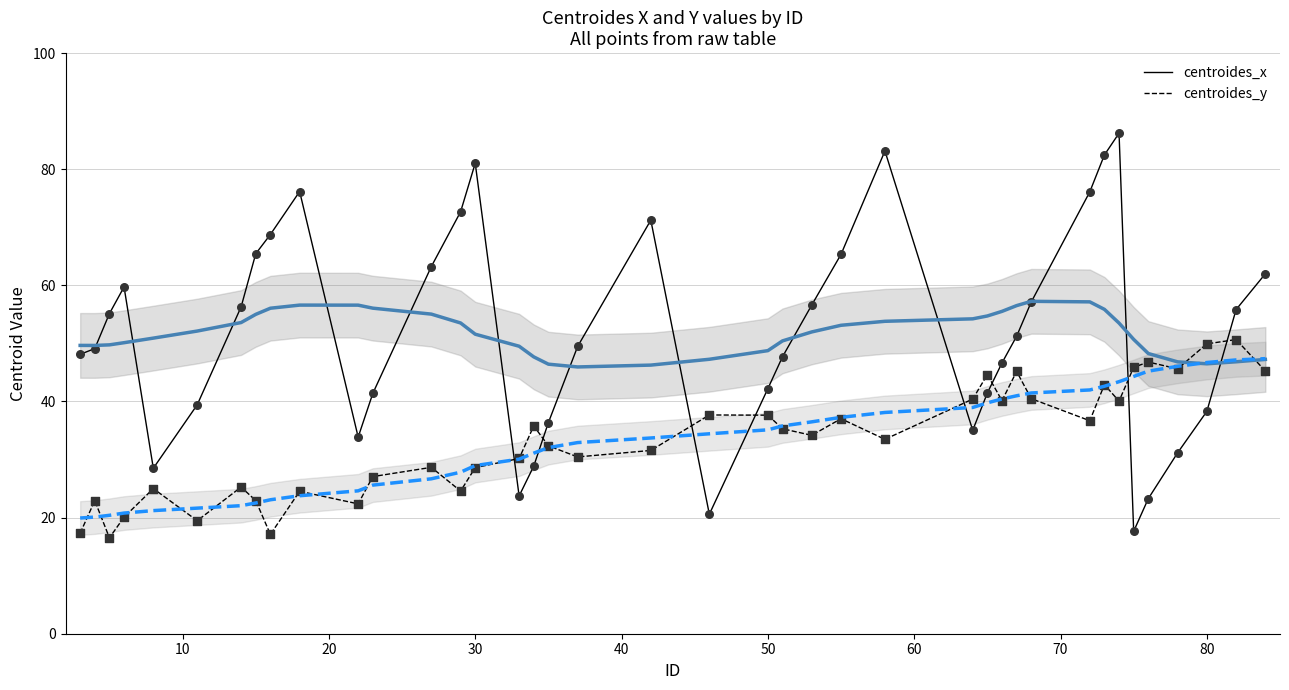

Which series has the largest Y range (max minus min)?

centroides_x